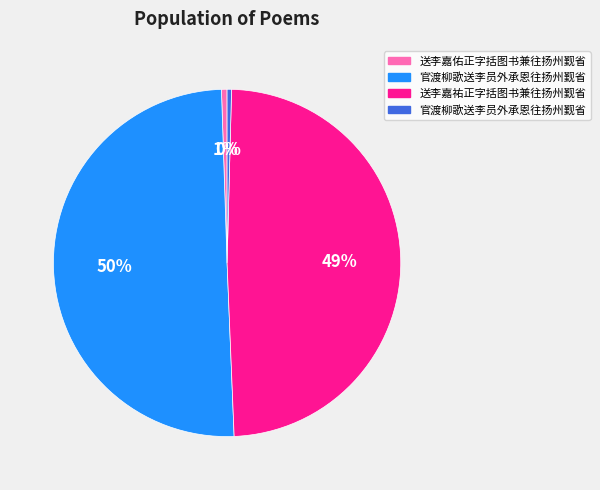

To the nearest percent, what is the difference between the largest and smallest slice percentages?

50%